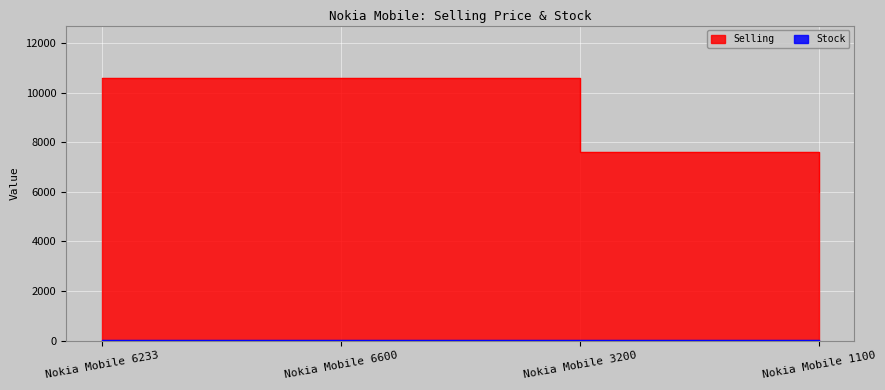

What is the label of the 1st point from the left?

Nokia Mobile 6233